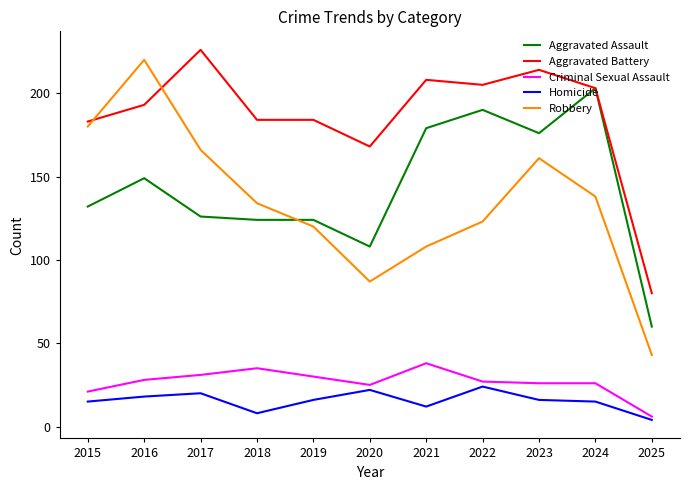

True or false: Aggravated Battery and Criminal Sexual Assault intersect in this chart.

False